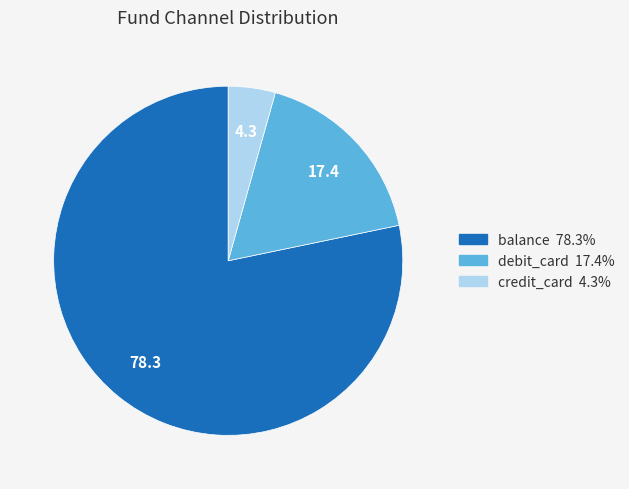

Rank the categories by value from lowest to highest.

credit_card, debit_card, balance